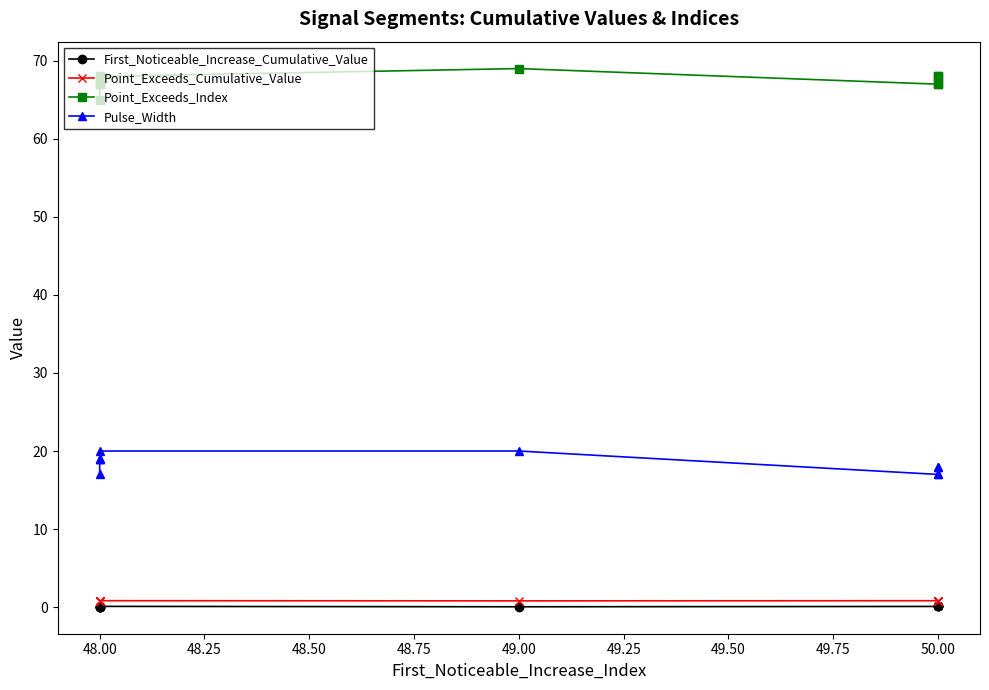

What is the difference between the maximum and minimum values in the Pulse_Width series?

3.0